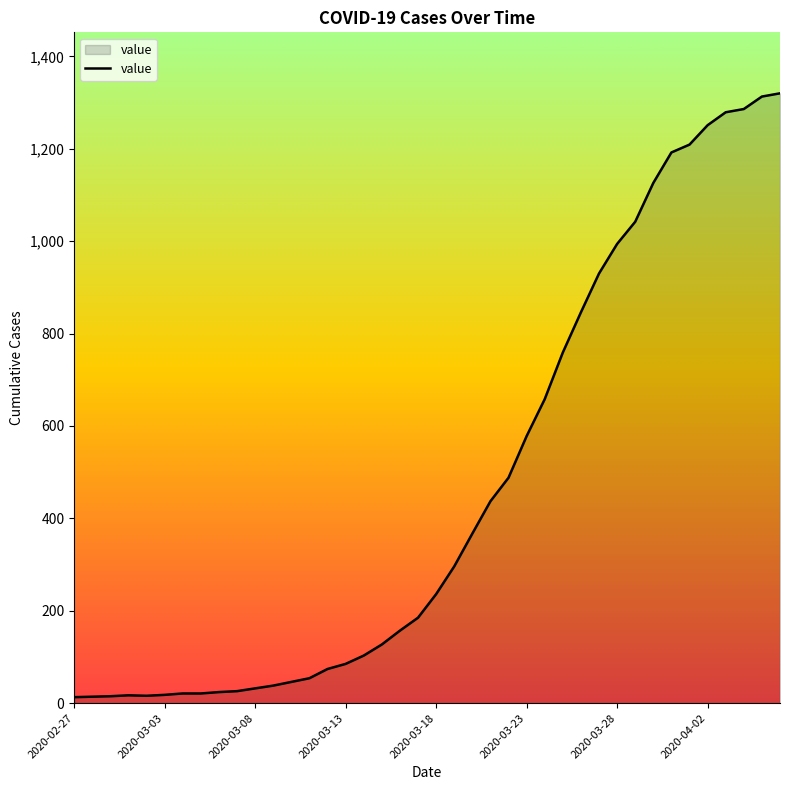

What is the difference between the maximum and minimum values?

1307